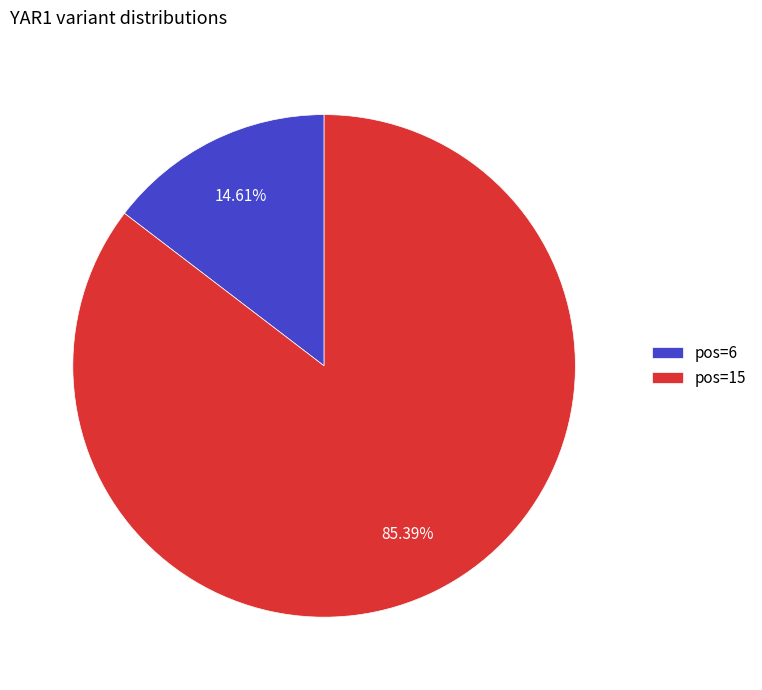

Which category has the smallest portion of the pie?

pos=6